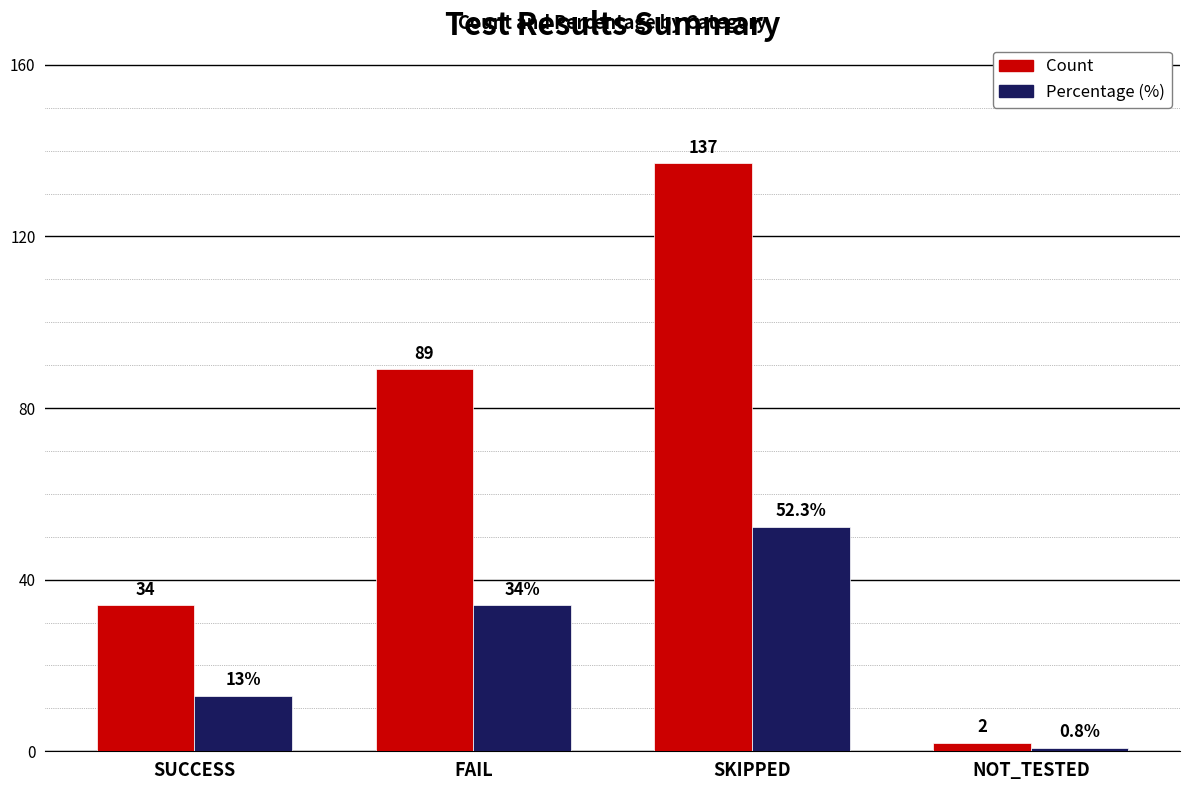

Reading left to right, transcribe all the data shown in this chart.

Count: SUCCESS=34.0	FAIL=89.0	SKIPPED=137.0	NOT_TESTED=2.0
Percentage: SUCCESS=13.0	FAIL=34.0	SKIPPED=52.3	NOT_TESTED=0.8